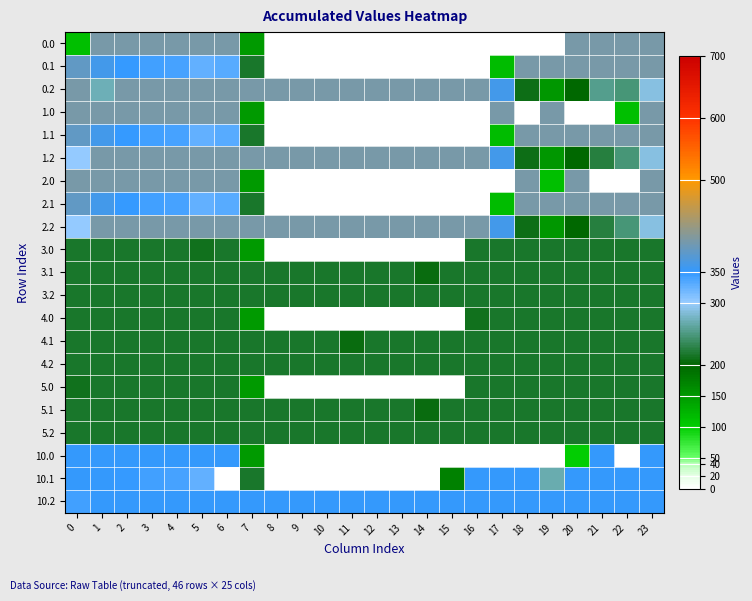

What is the total value across all series at 11?

2840.6